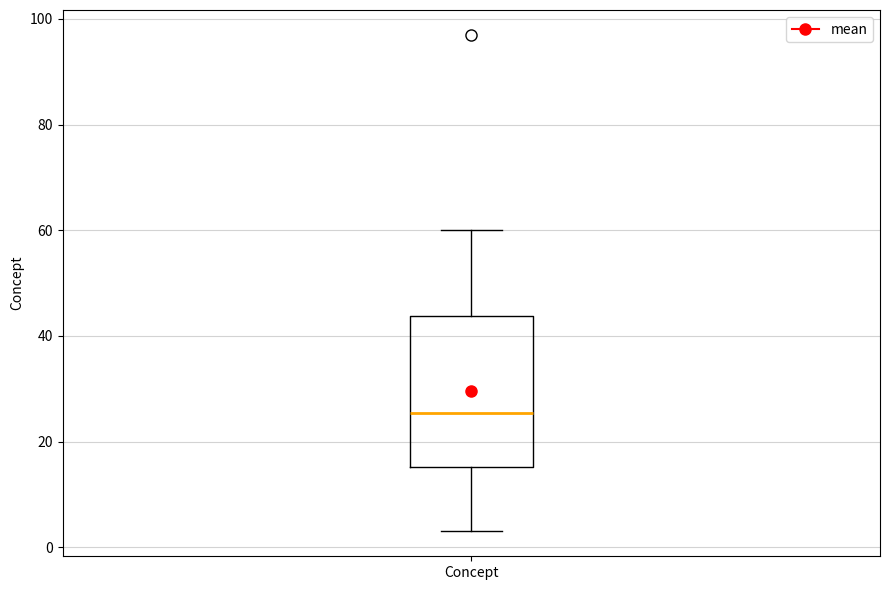

Where does the median line of the box for Concept sit on the y-axis? The values are not printed on the chart, so give them approximately, as read against the axis.

26